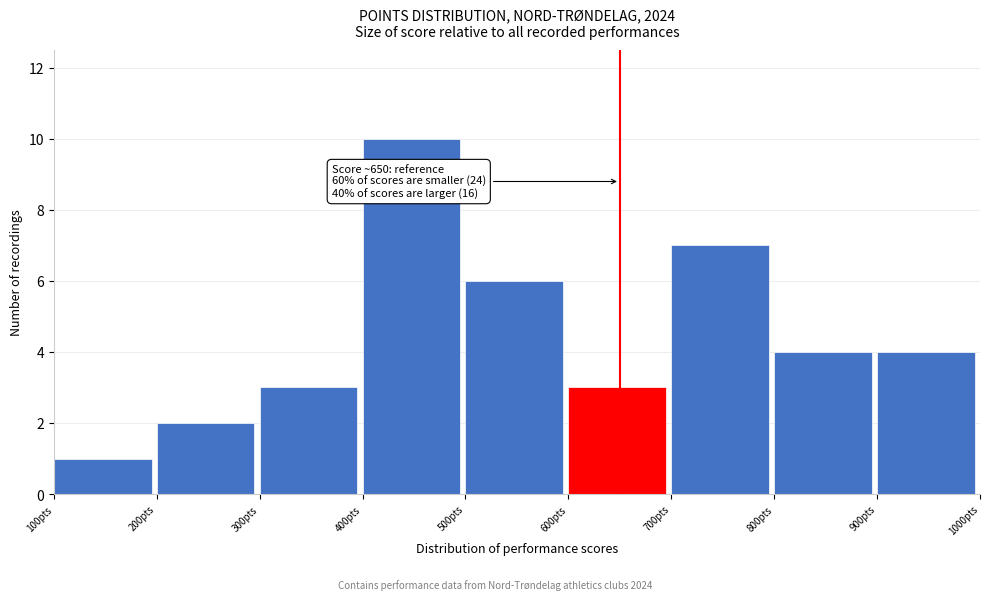

Which range on the x-axis has the tallest bar?

400 to 500